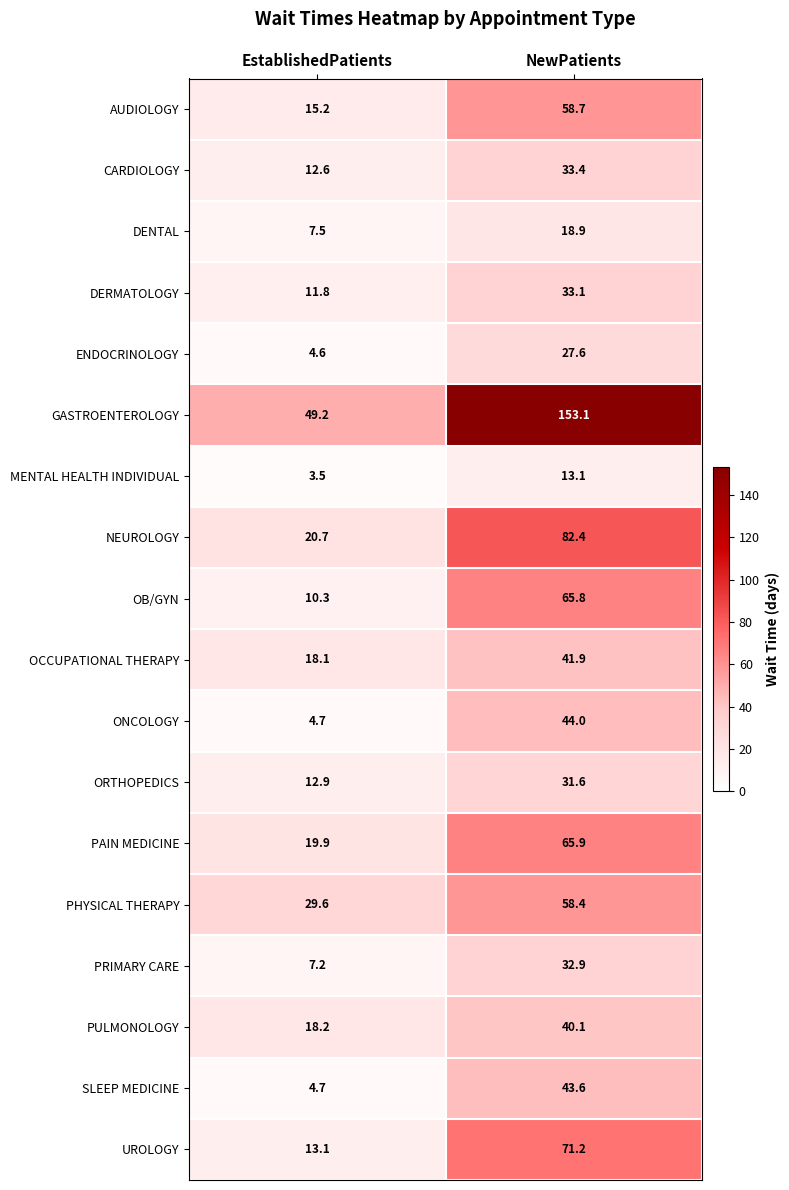

Is it true that MENTAL HEALTH INDIVIDUAL equals 13.1 at NewPatients?

True